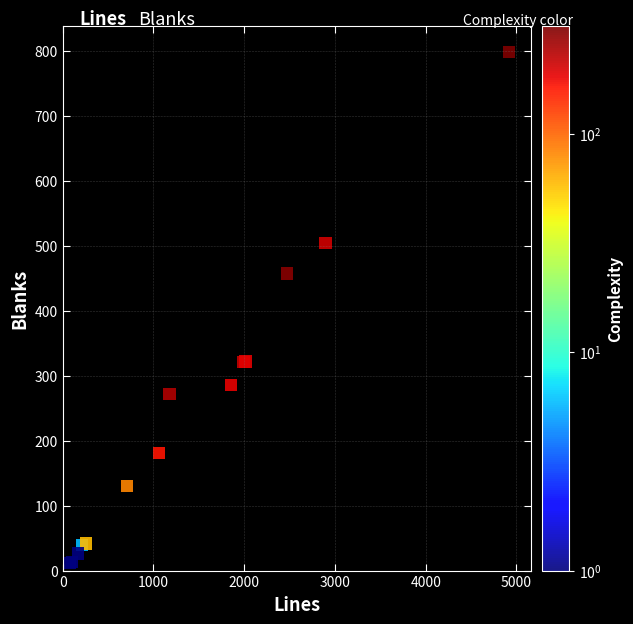

What Y value in the scatter plot is closest to 405?

457